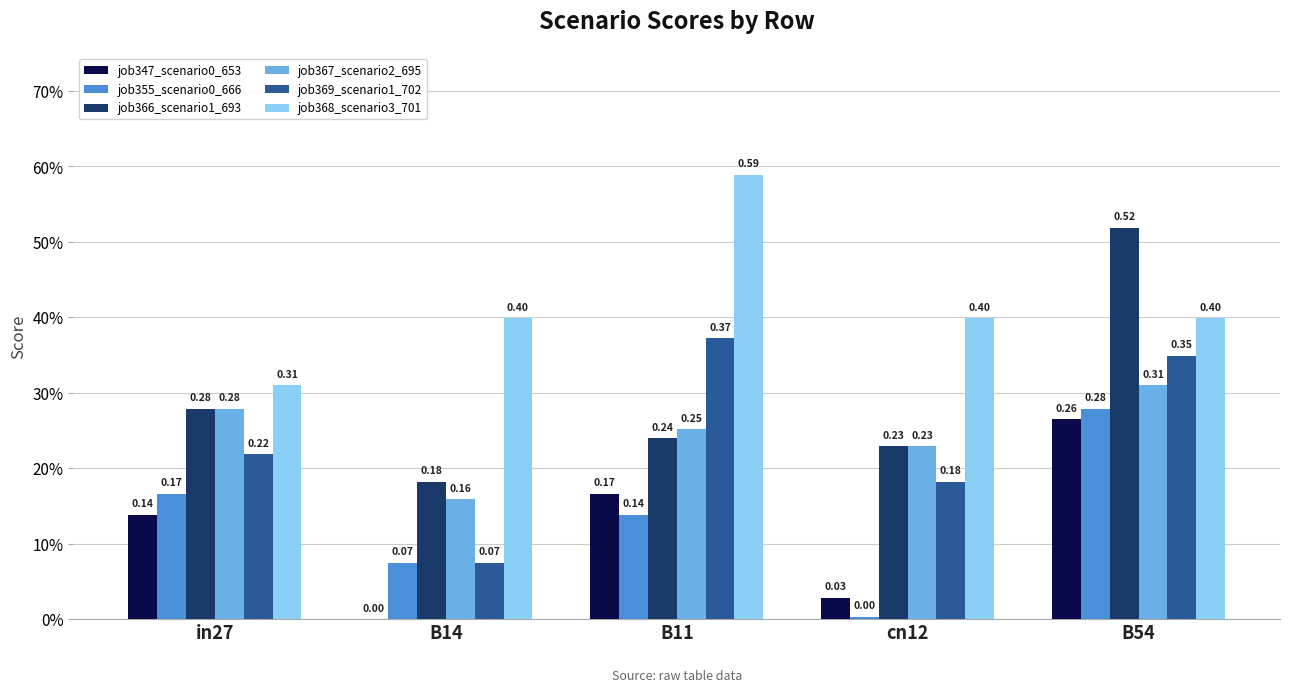

What position from the right is B14?

4